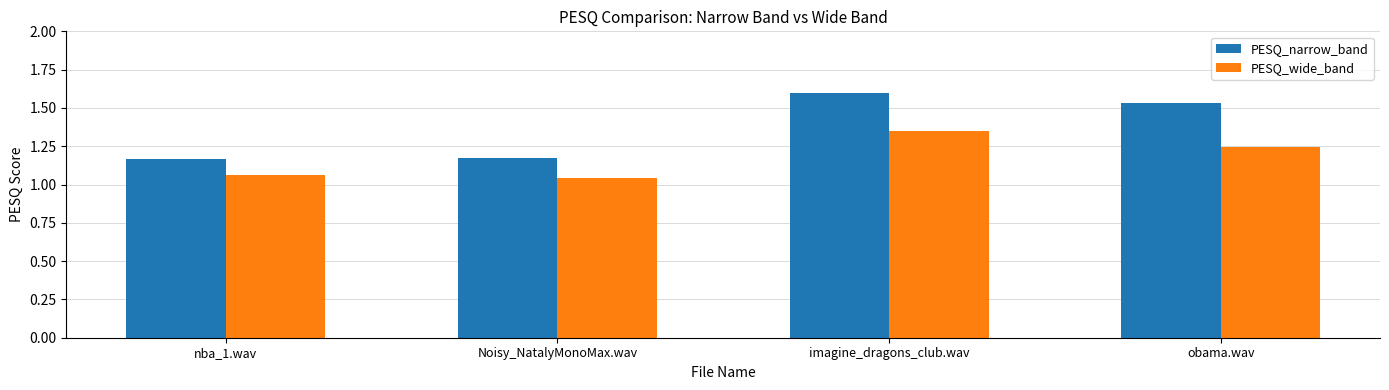

Which series changed the most between Noisy_NatalyMonoMax.wav and imagine_dragons_club.wav?

PESQ_narrow_band